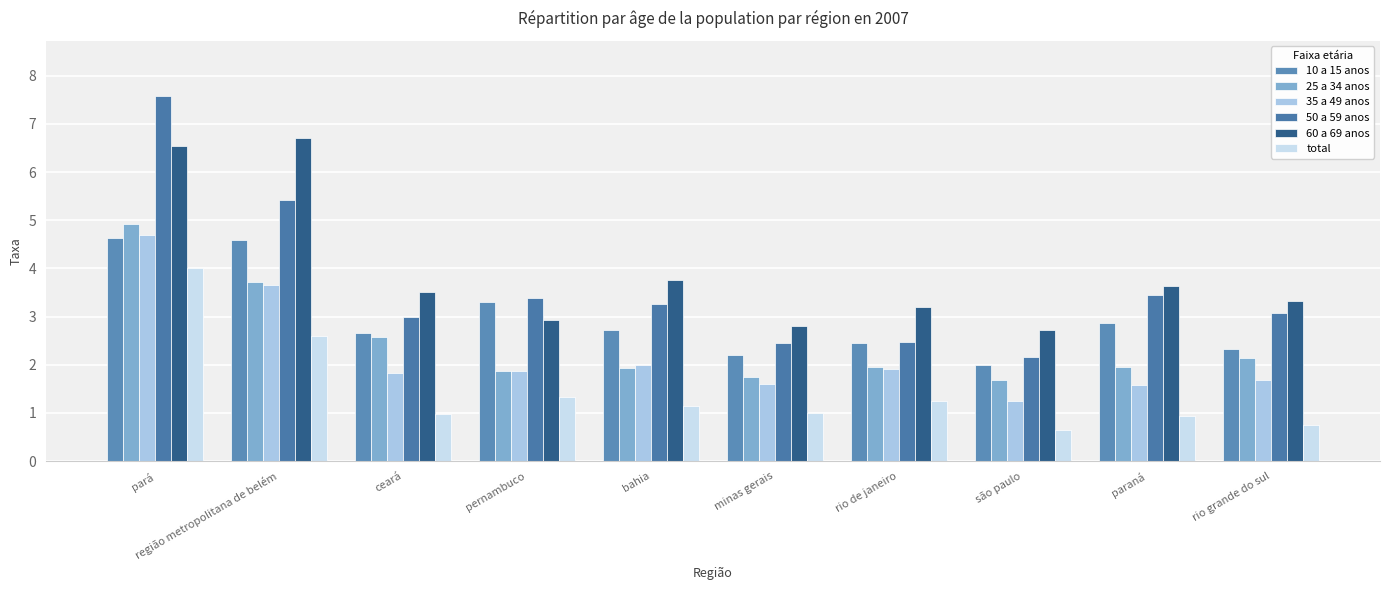

What is the label of the 1st bar from the right?

rio grande do sul